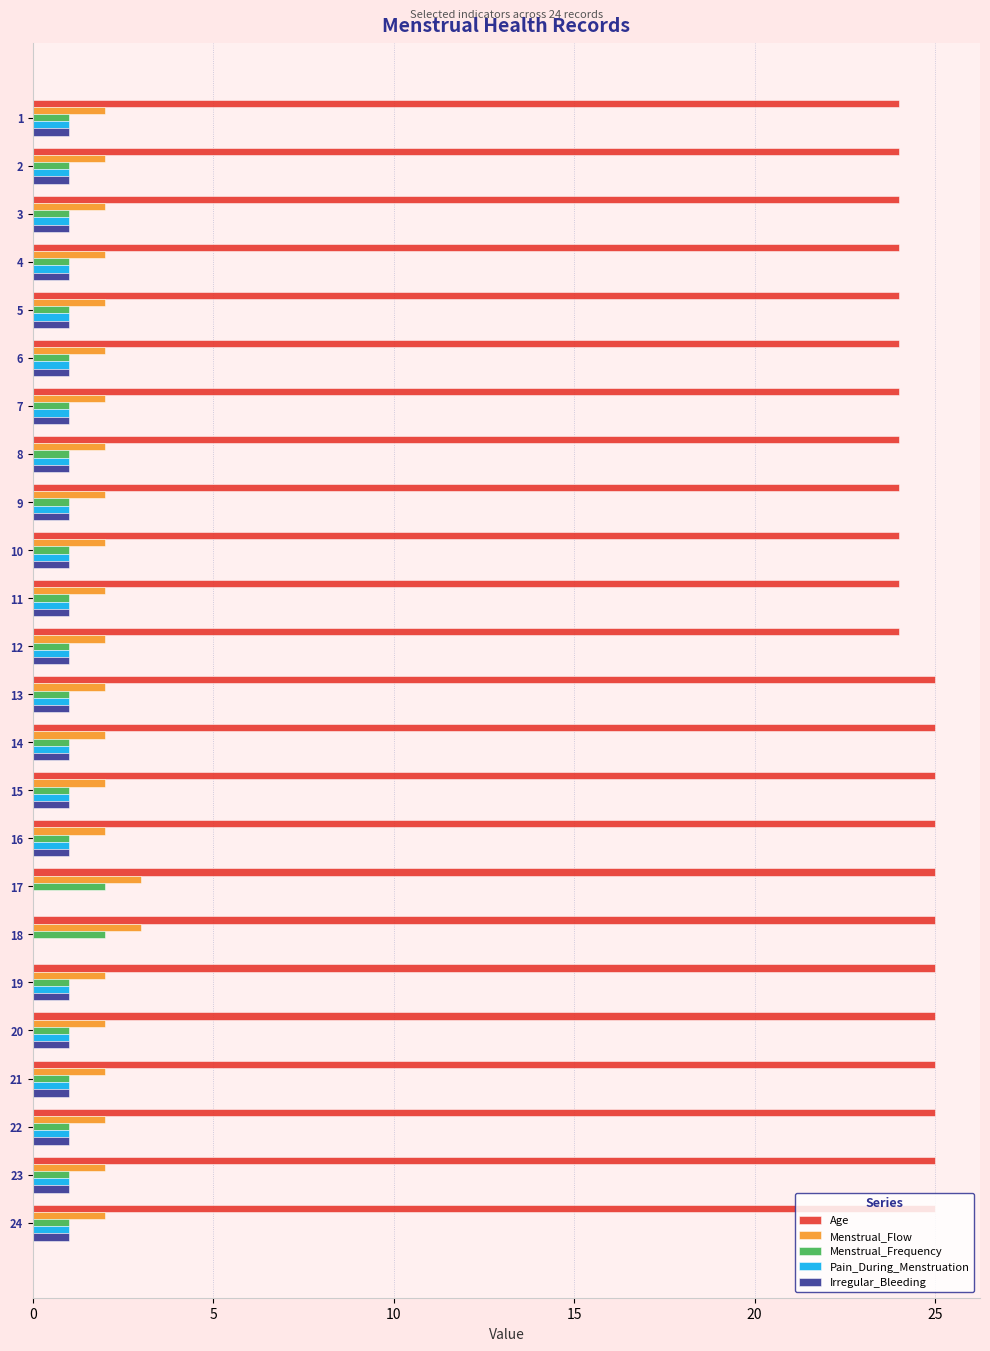

True or false: Age has a value of 24 at 6.

True